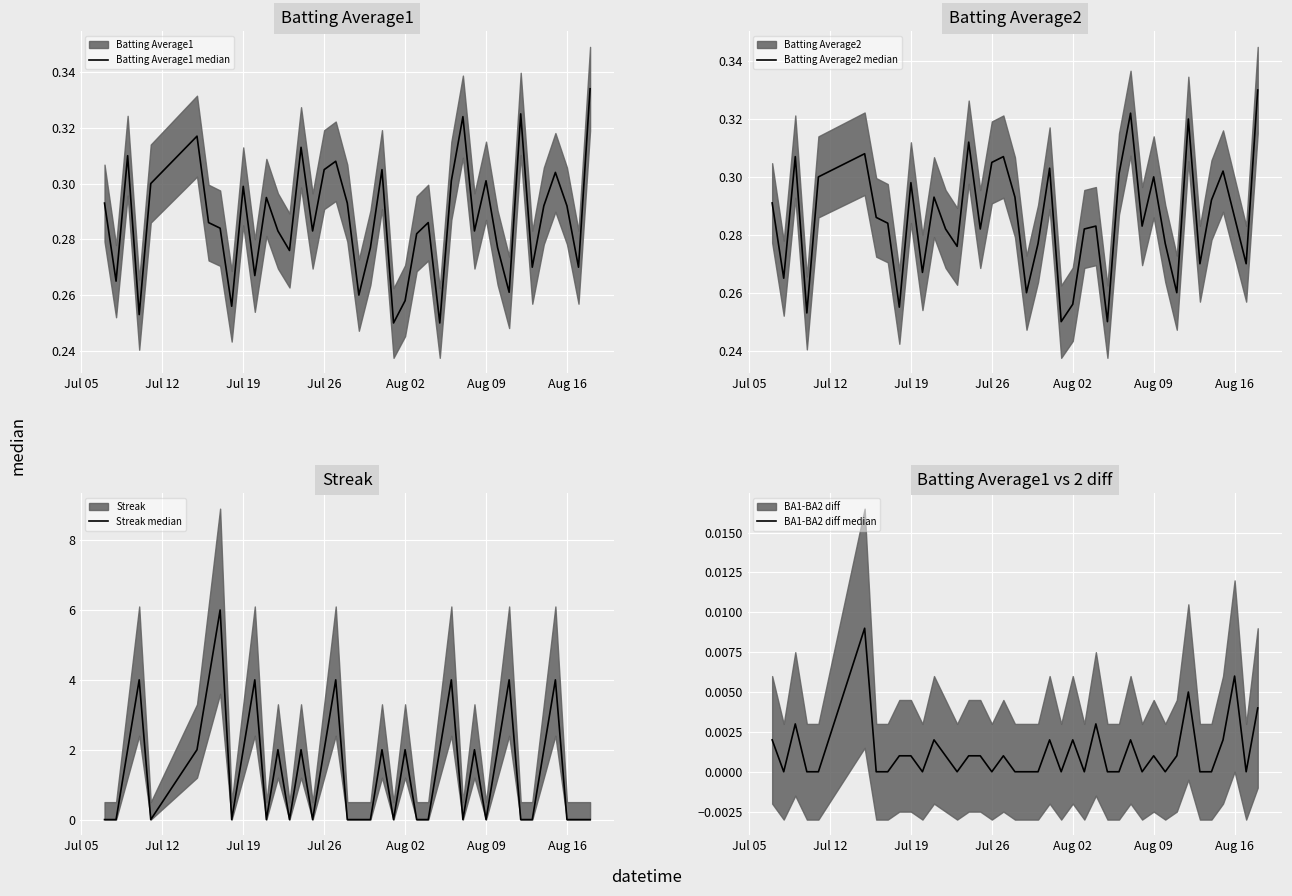

What is the highest value of the Streak median series?

6